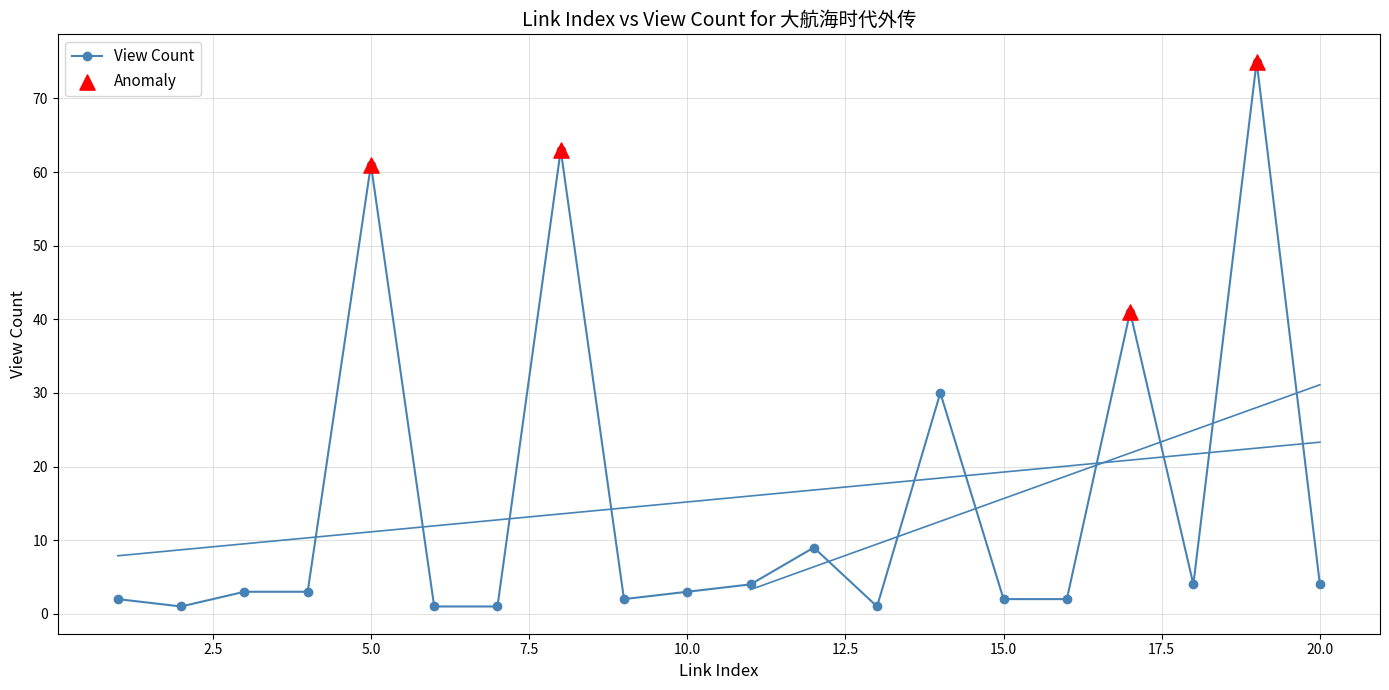

Which series reaches the minimum Y coordinate?

View Count